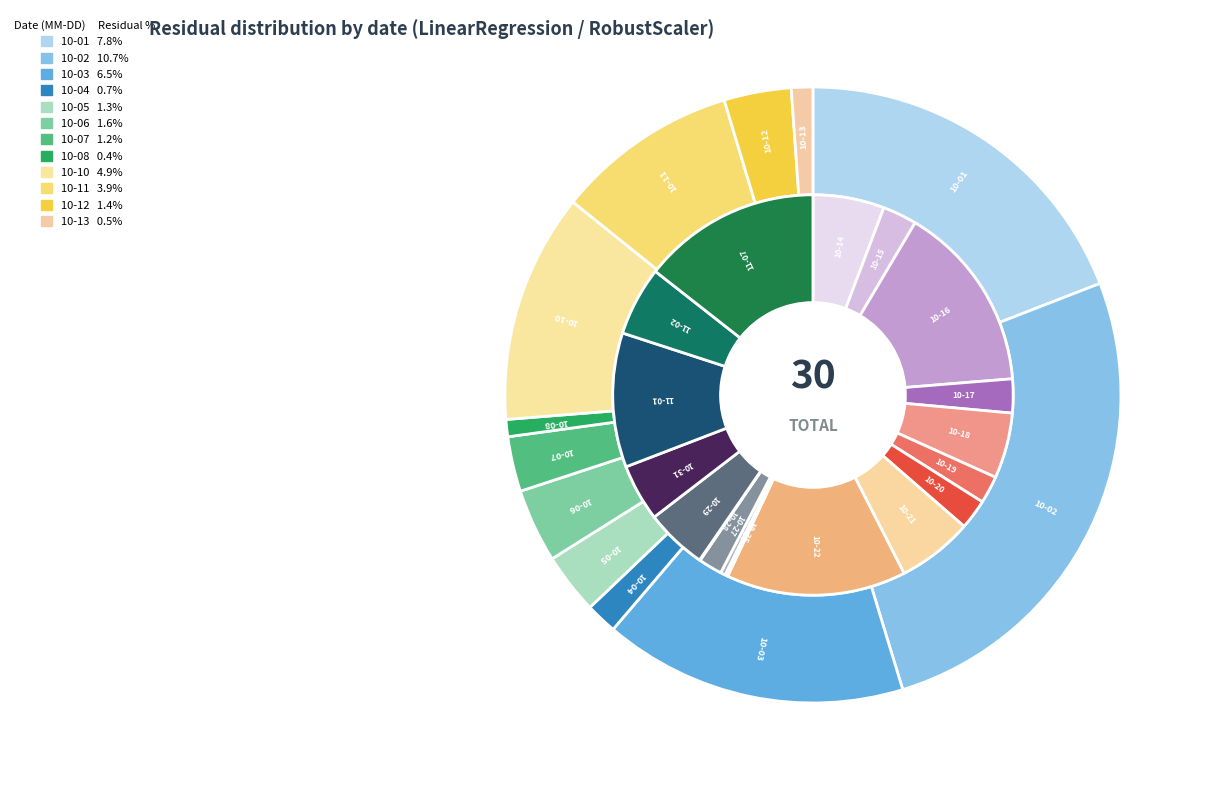

To the nearest percent, what is the difference between the largest and smallest slice percentages?

11%